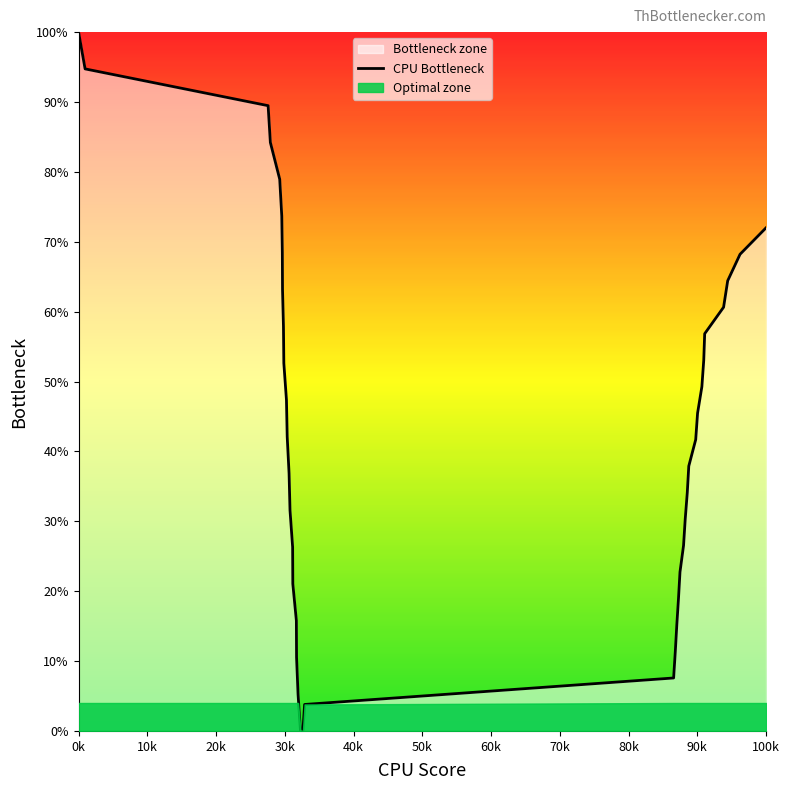

What is the difference between the maximum and minimum values?

100.0